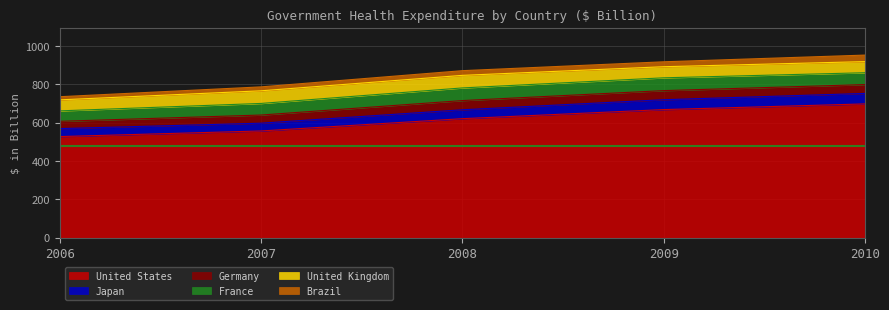

What is the maximum value for Brazil?

34.0